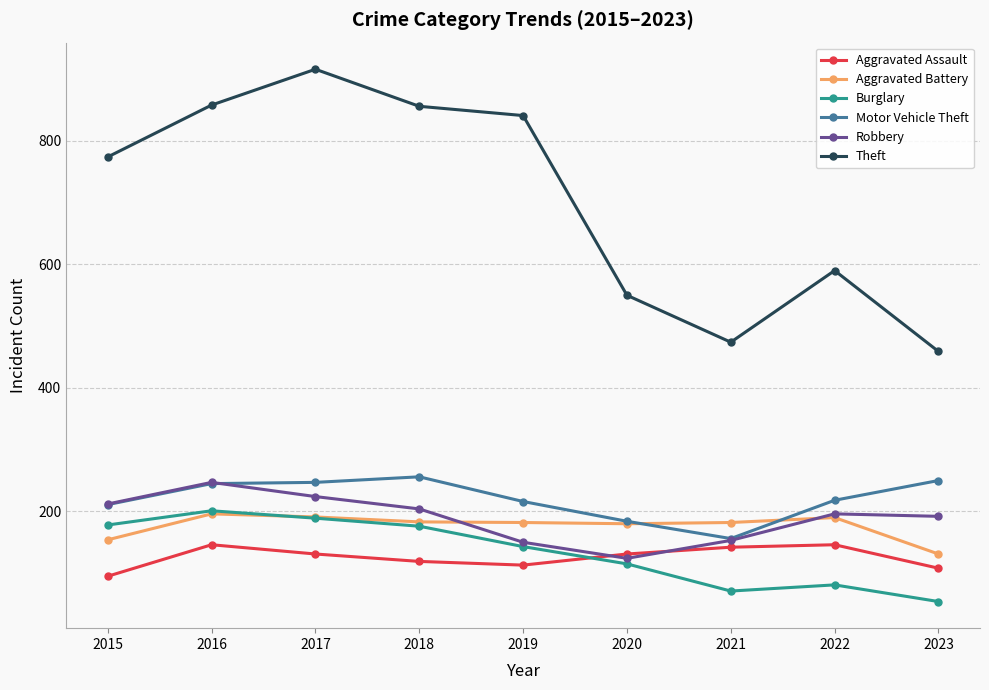

The value of Aggravated Battery at 2018 is 253. True or false?

False